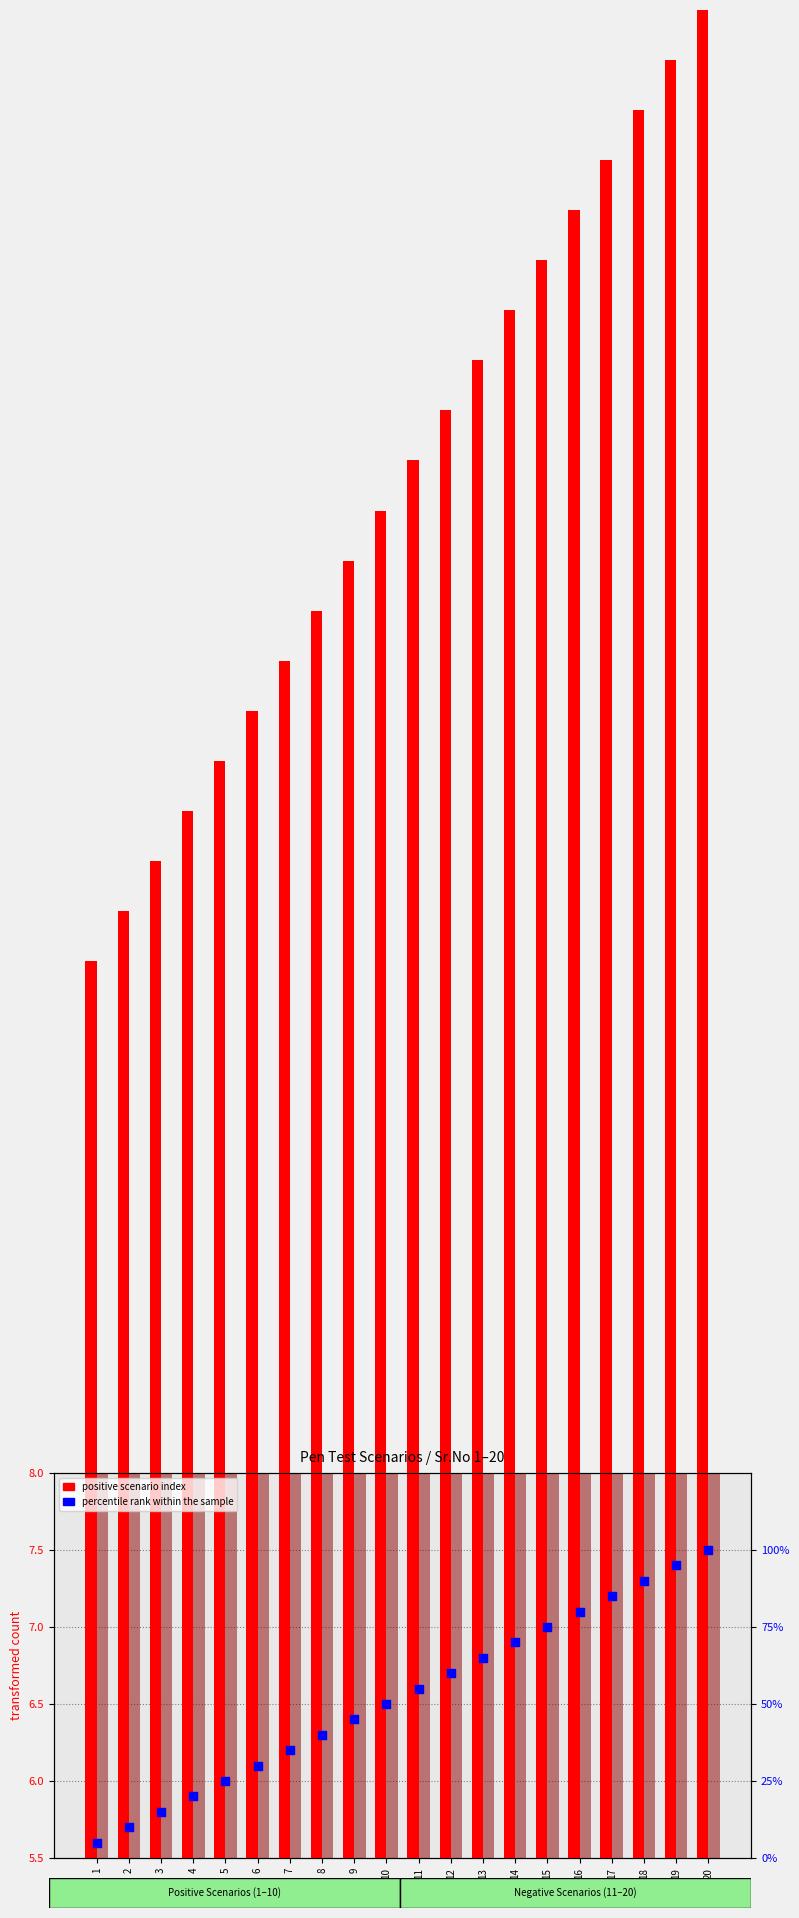

At how many categories does at least one series exceed 80?

4